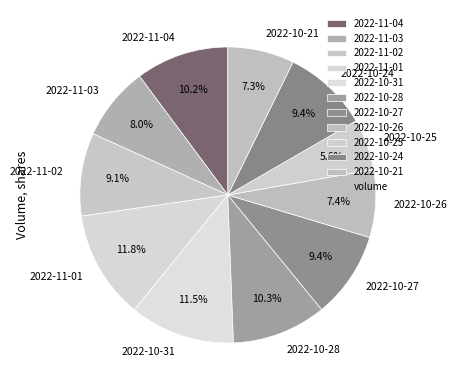

What is the ratio of the value at 2022-10-21 to the value at 2022-11-03?

0.9